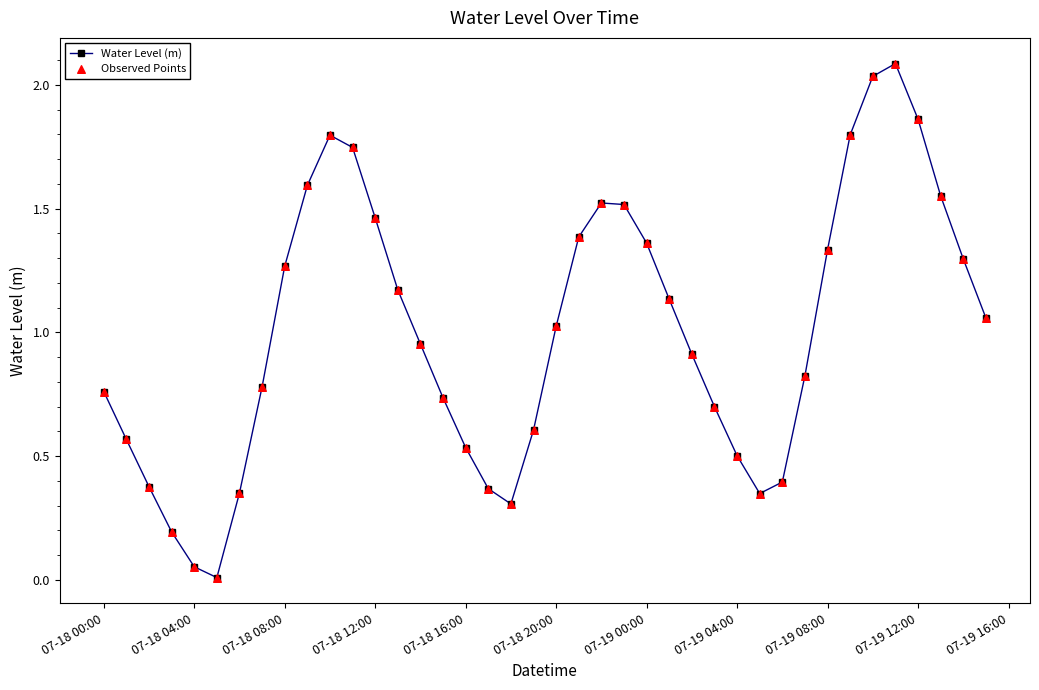

What is the maximum value shown in the chart?

2.1